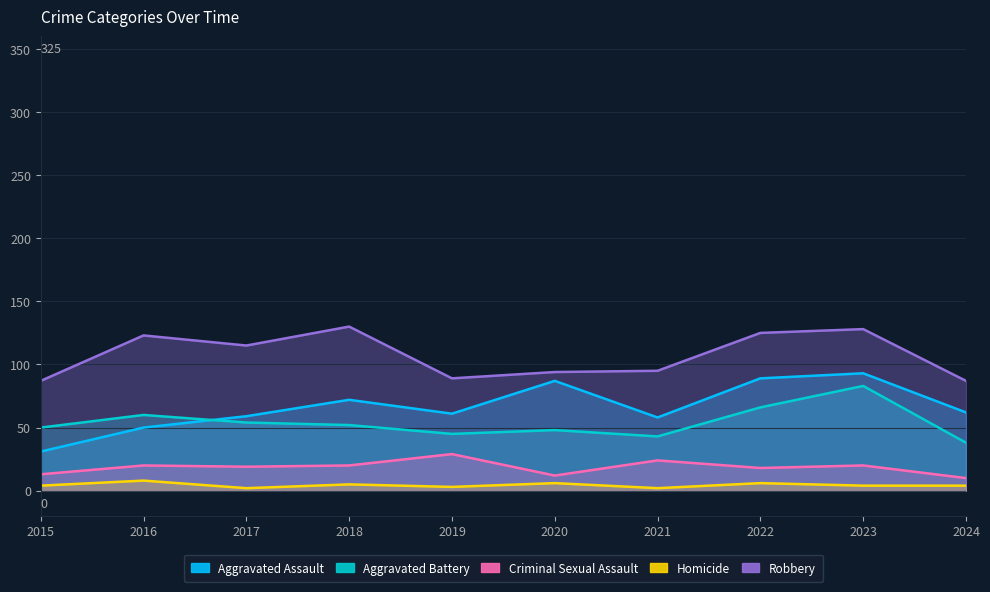

Reading right to left, extract all data points from this chart.

Aggravated Assault: 2024=62	2023=93	2022=89	2021=58	2020=87	2019=61	2018=72	2017=59	2016=50	2015=31
Aggravated Battery: 2024=38	2023=83	2022=66	2021=43	2020=48	2019=45	2018=52	2017=54	2016=60	2015=50
Criminal Sexual Assault: 2024=10	2023=20	2022=18	2021=24	2020=12	2019=29	2018=20	2017=19	2016=20	2015=13
Homicide: 2024=4	2023=4	2022=6	2021=2	2020=6	2019=3	2018=5	2017=2	2016=8	2015=4
Robbery: 2024=87	2023=128	2022=125	2021=95	2020=94	2019=89	2018=130	2017=115	2016=123	2015=87